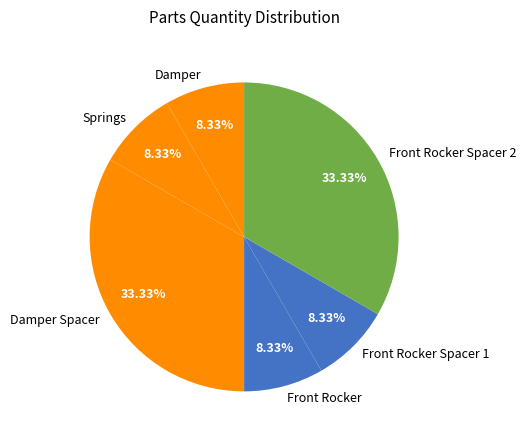

Does Front Rocker Spacer 2 represent more than half of the total?

No